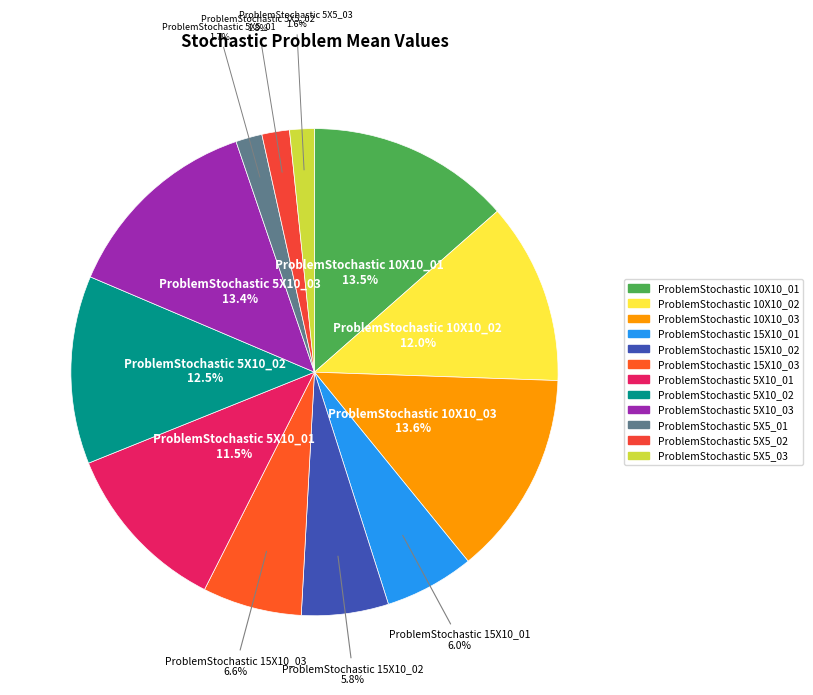

To the nearest percent, what percentage of the pie is ProblemStochastic 5X10_03?

13%